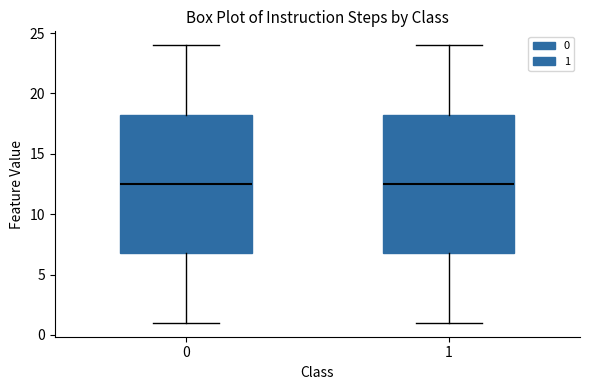

Reading left to right, read every box against the y-axis: the position of its median line, the range the box covers, and the ends of its whiskers. The values are not printed on the chart, so give them approximately, as read against the axis.

0: median 12.5, box 7.0 to 18.5, whiskers 1.0 to 24.0
1: median 12.5, box 7.0 to 18.5, whiskers 1.0 to 24.0